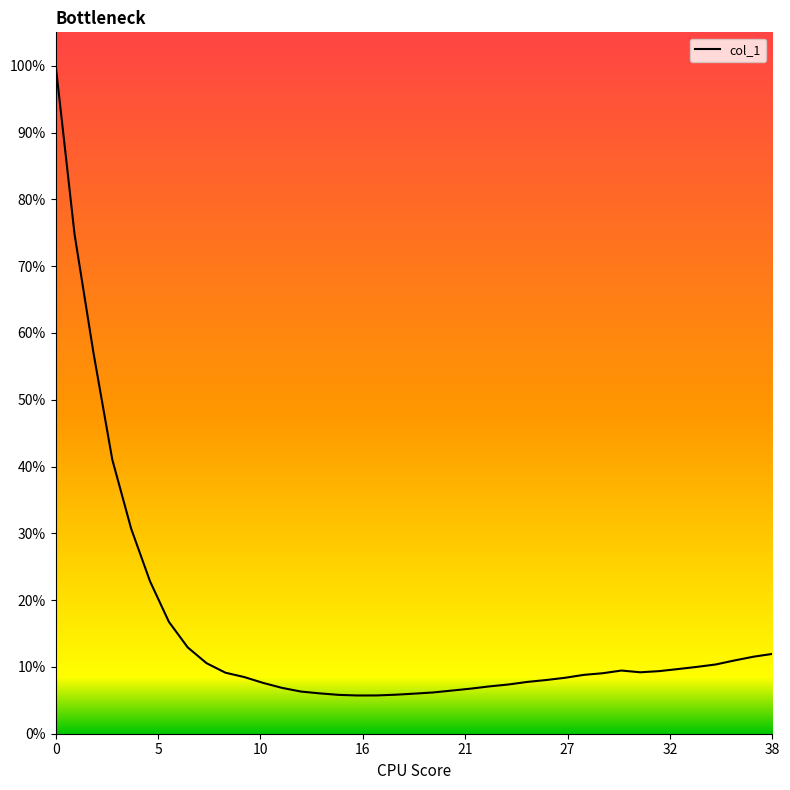

What is the label of the 8th point from the right?

31